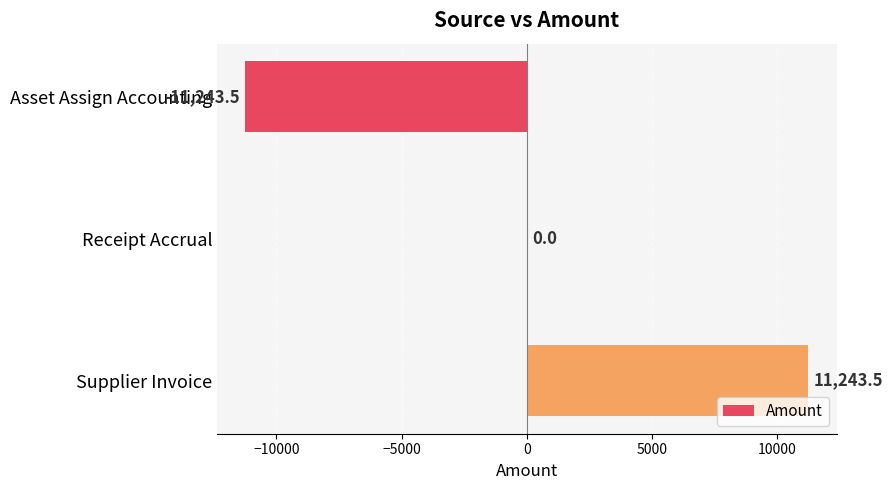

What is the greatest value displayed?

11243.5